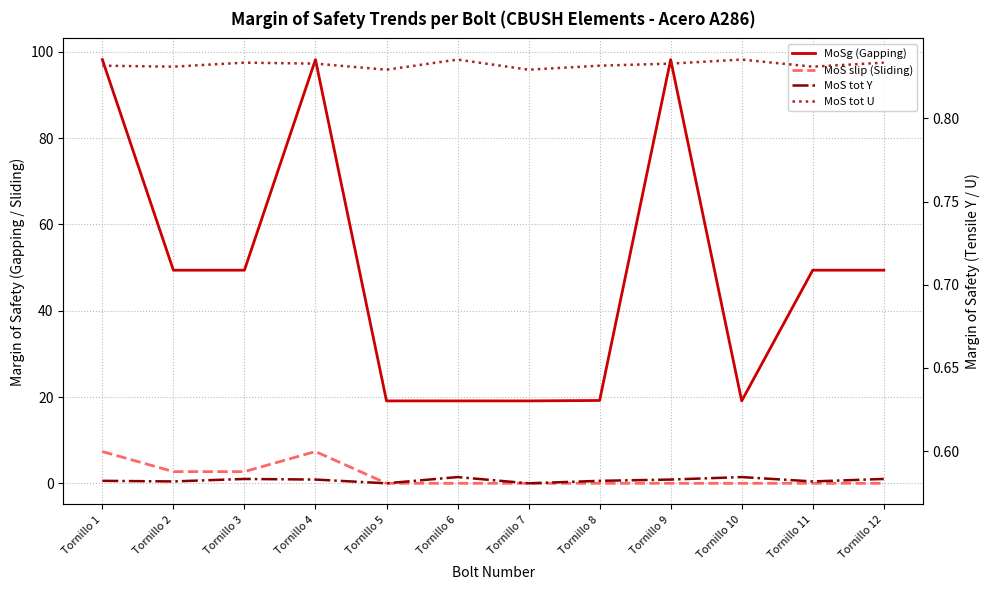

How many times do MoS tot Y and MoS slip (Sliding) cross each other?

1